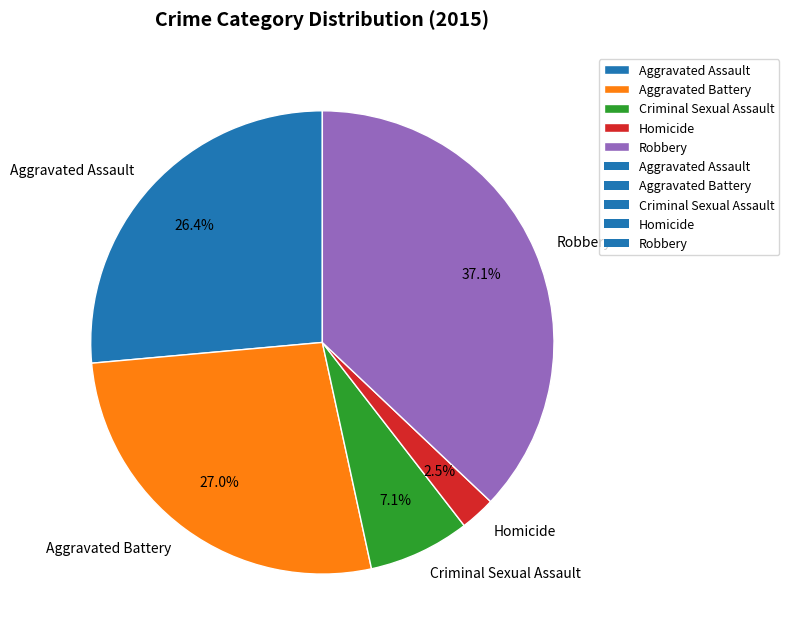

What percentage is the Aggravated Assault slice, to the nearest percent?

26%